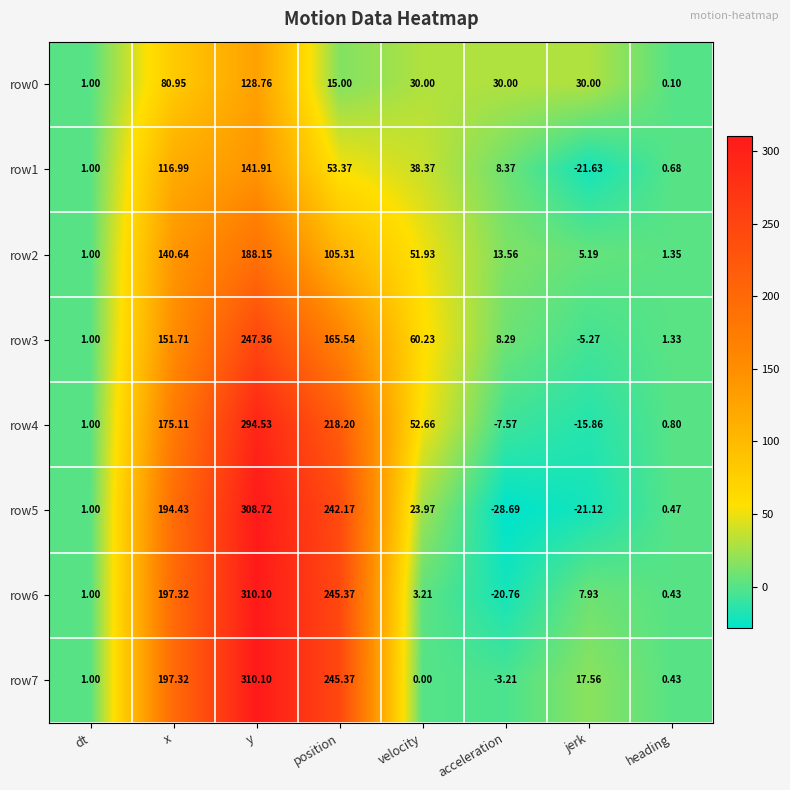

At which label does row6 reach its minimum?

acceleration